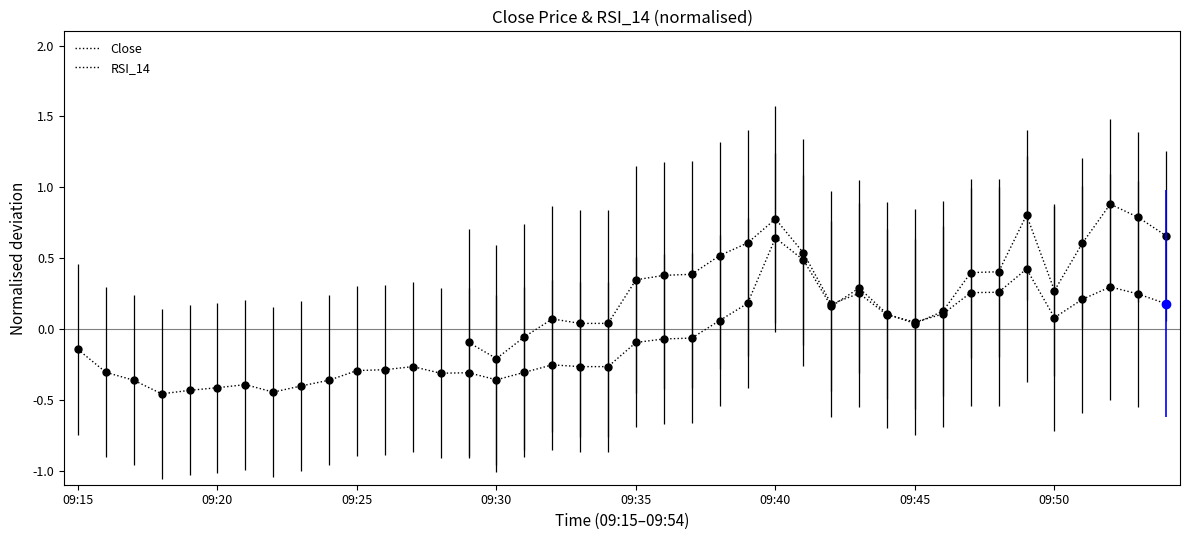

At which category does the chart reach its minimum across all series?

09:18